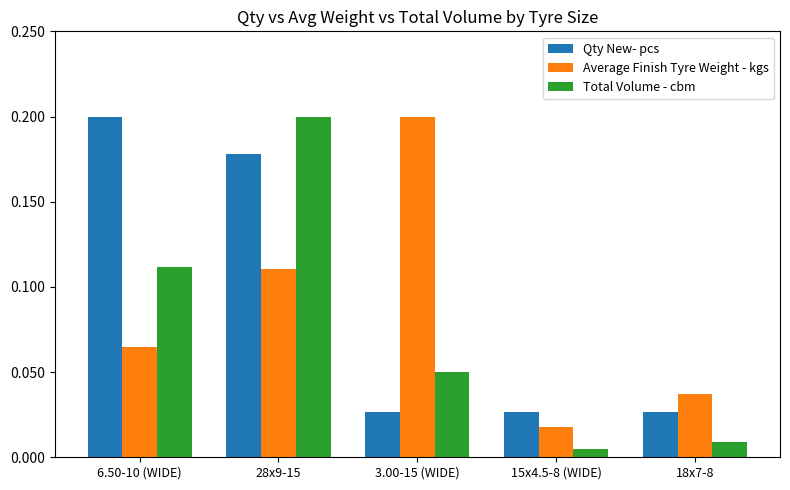

What position from the left is 3.00-15 (WIDE)?

3